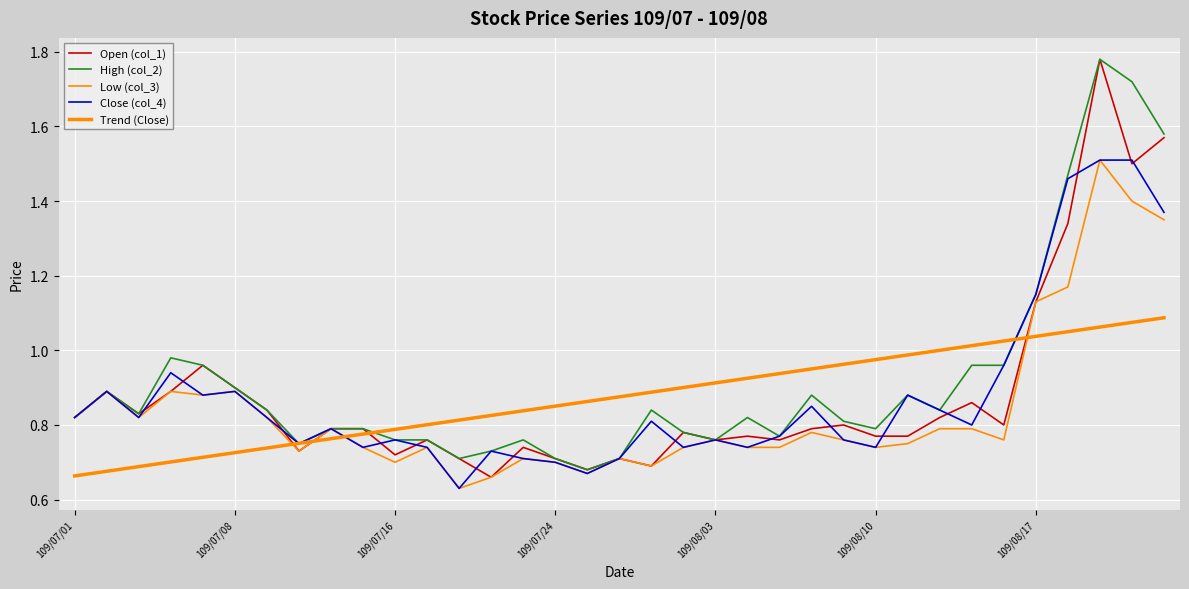

How many lines are shown in the chart?

5